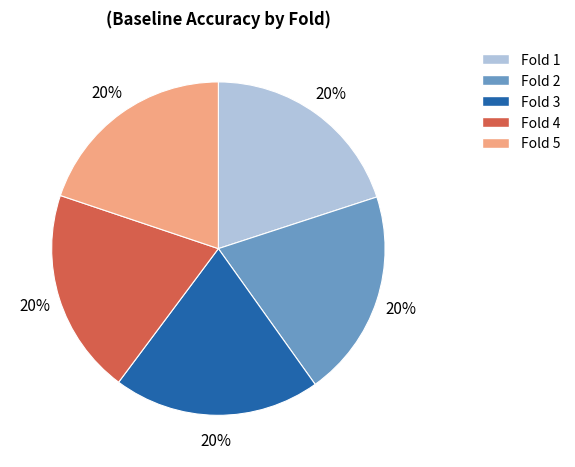

To the nearest percent, what is the average slice percentage?

20%